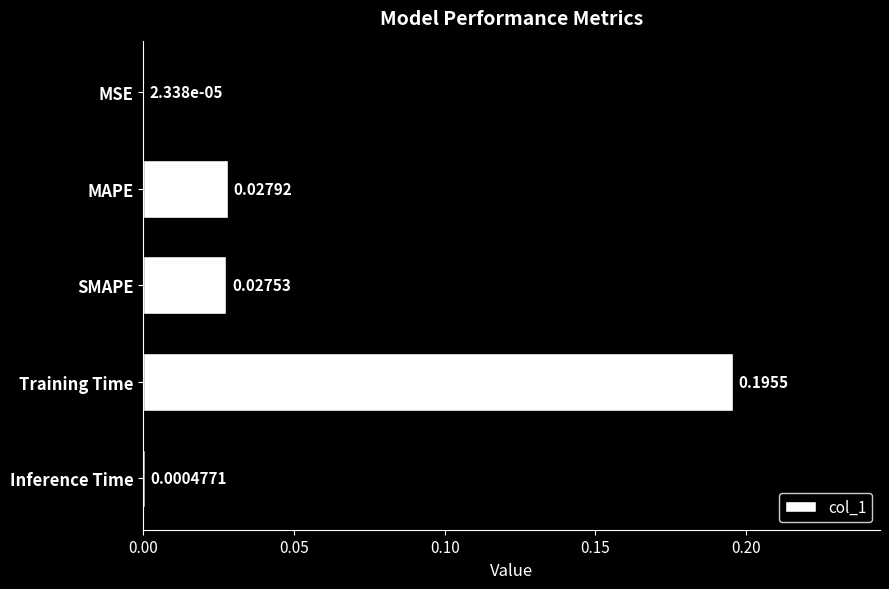

At which label is the value closest to 0?

MSE